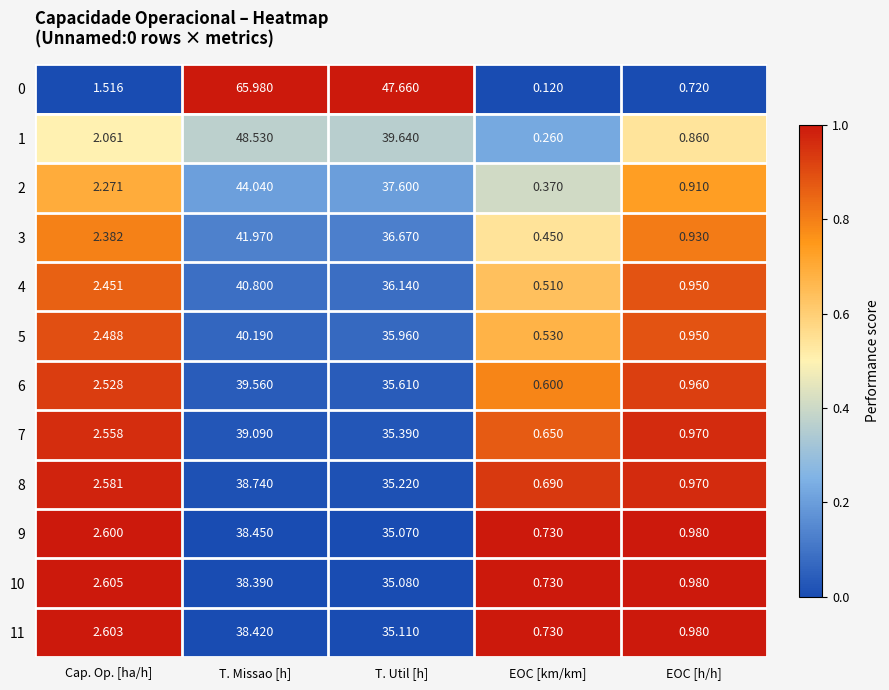

Where is 3 nearest to the value 21?

T. Util [h]